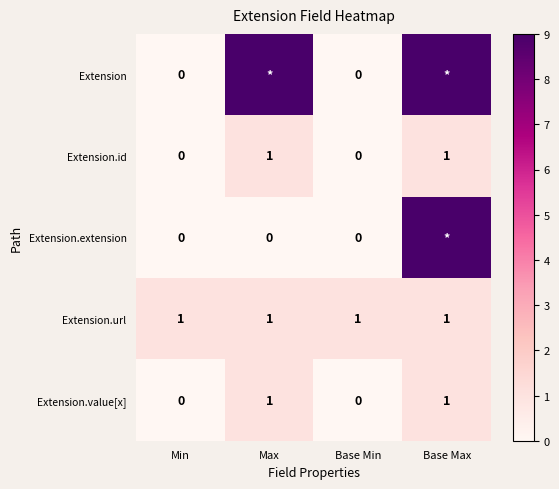

Which category has the highest value across all series?

Max